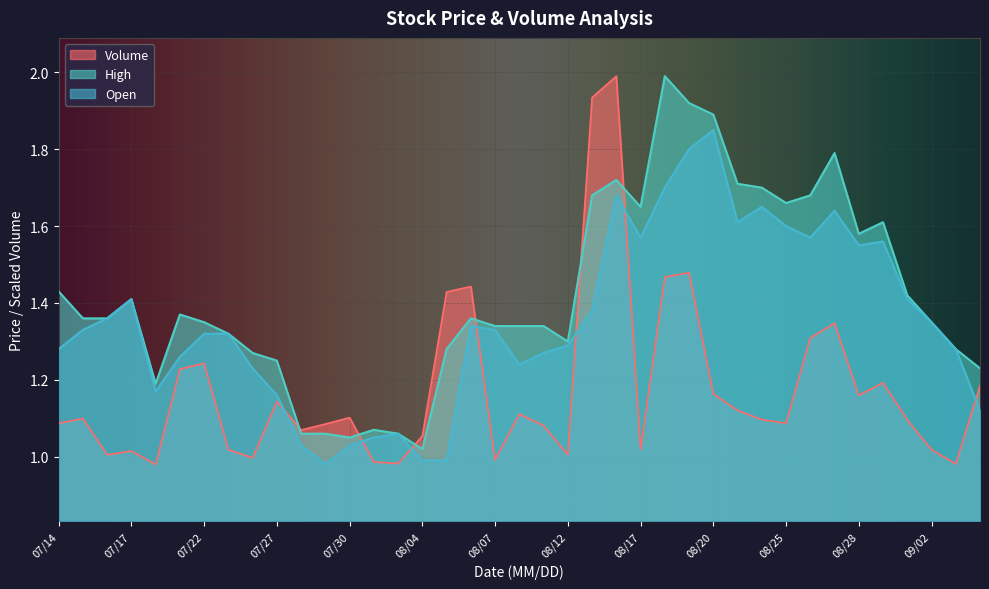

Which series has the largest total across all categories?

High